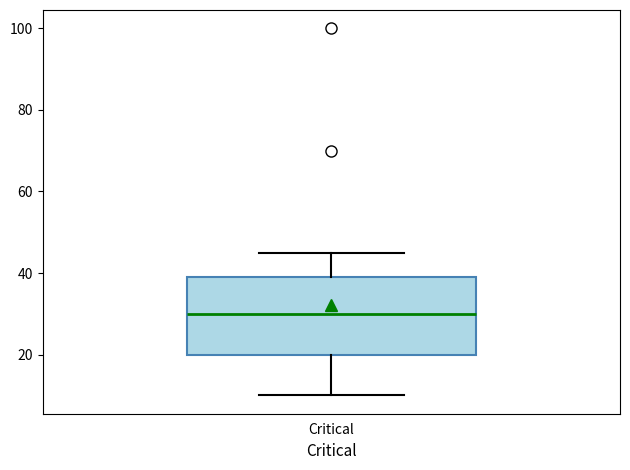

Read this box plot against the y-axis: the position of the median line, the range covered by the box, and the ends of both whiskers. The values are not printed on the chart, so give them approximately, as read against the axis.

median 30, box 20 to 40, whiskers 10 to 46